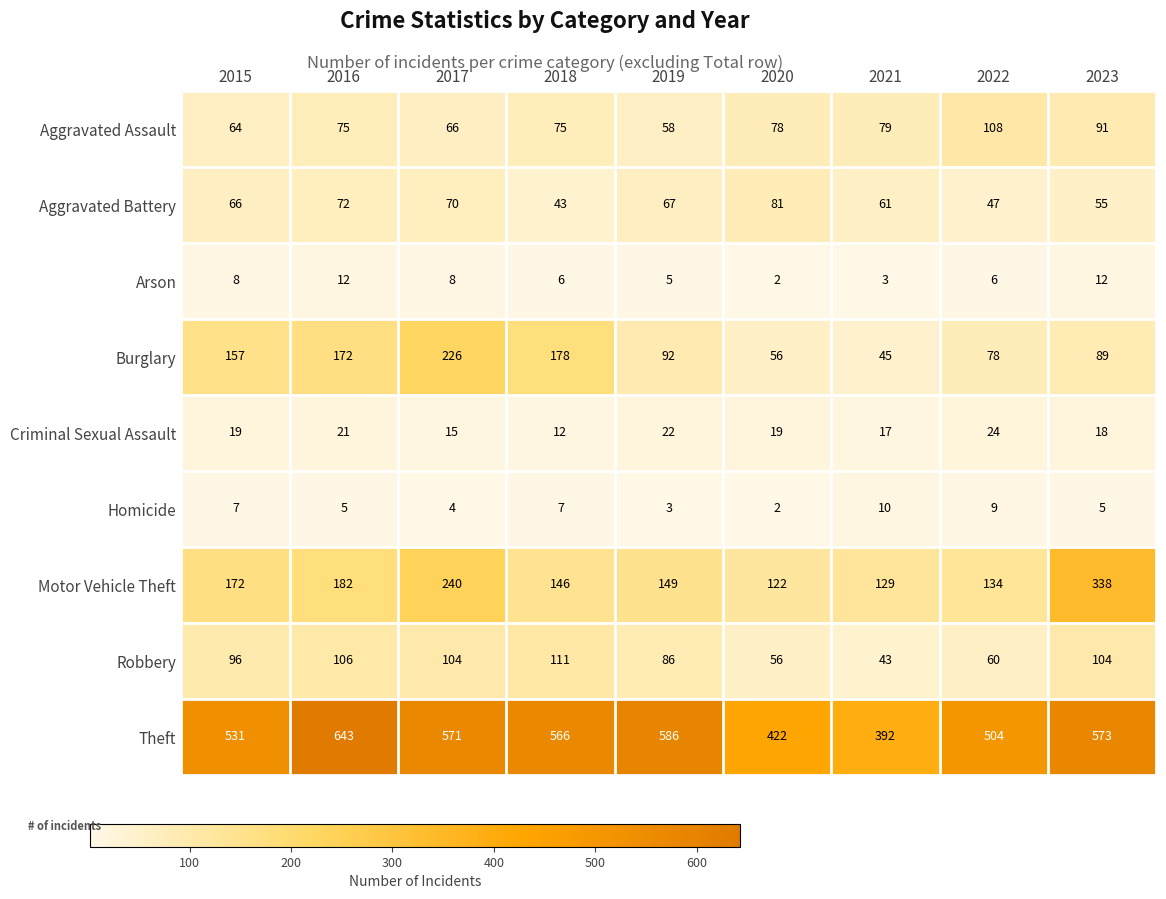

What is the maximum value shown in the chart?

643